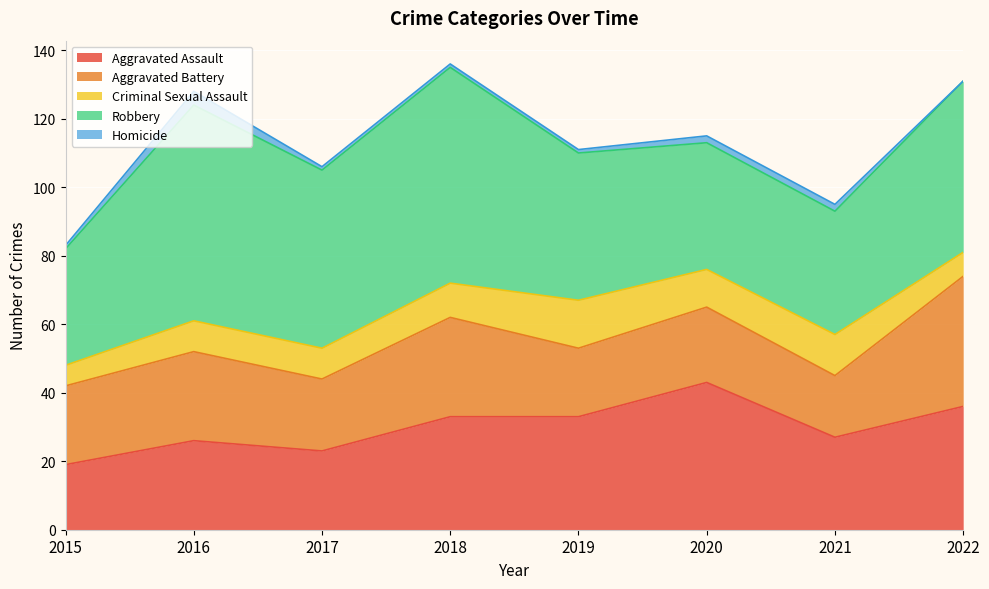

What is the difference between the maximum and minimum values in the Robbery series?

29